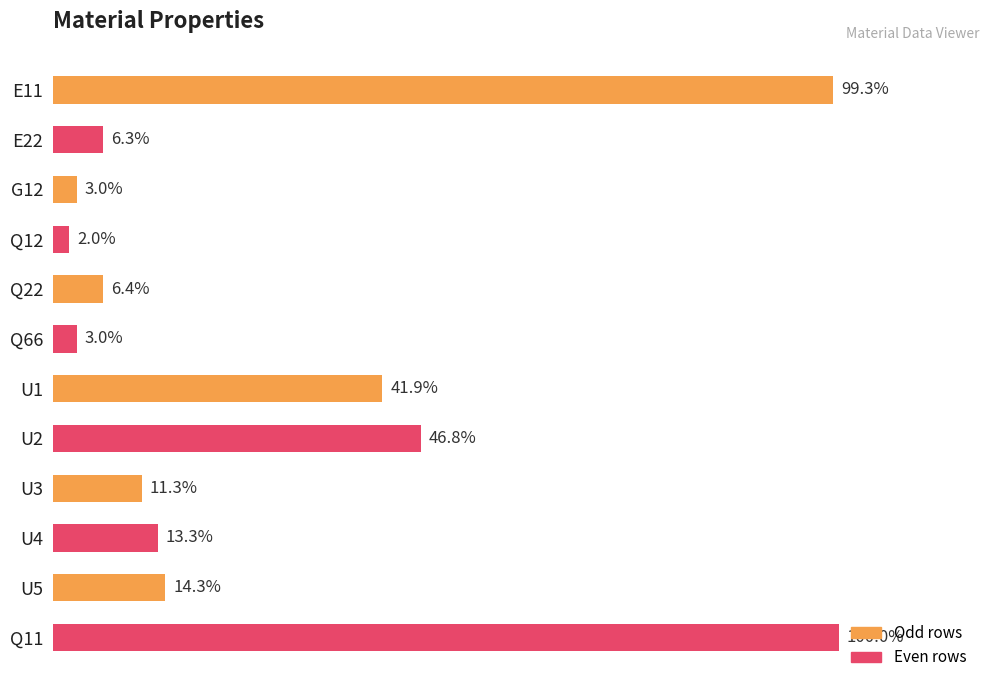

Does the chart contain any negative values?

No